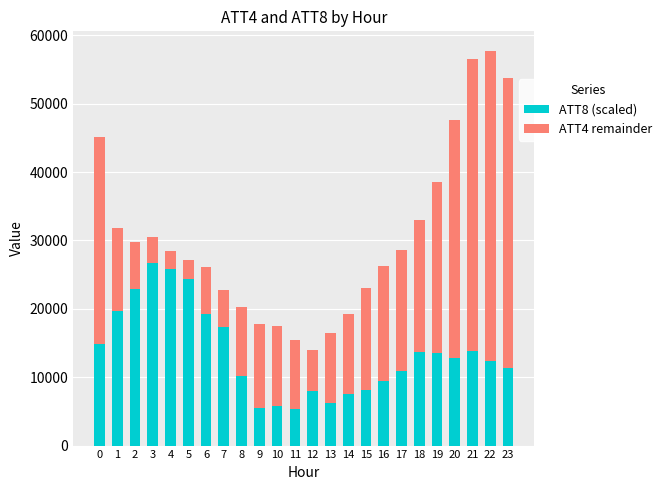

What is the total value across all series at 7?

22700.0